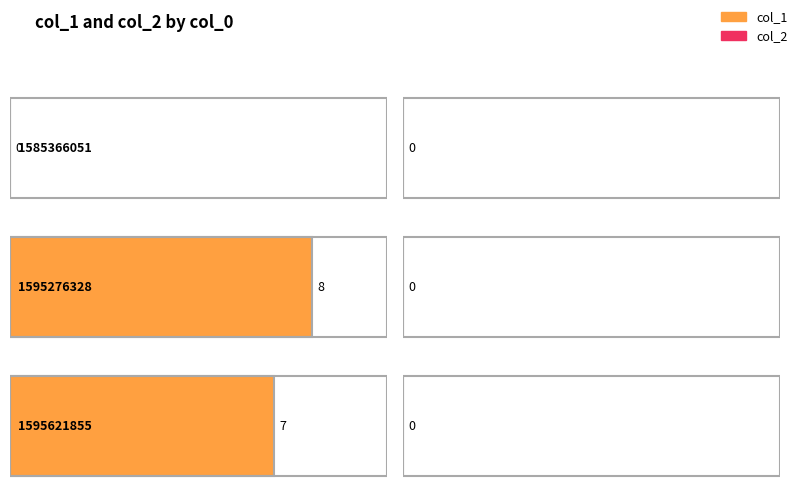

How many groups of bars are there?

3